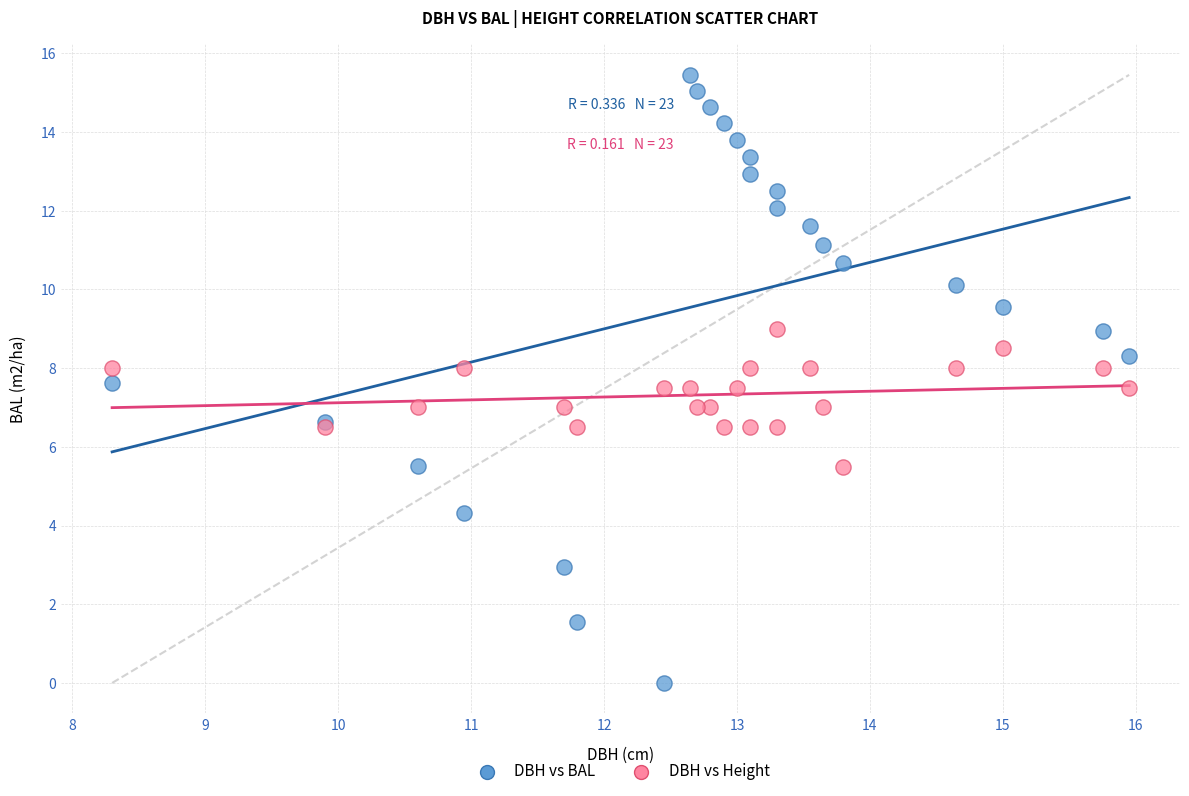

Which series reaches the minimum Y coordinate?

DBH vs BAL